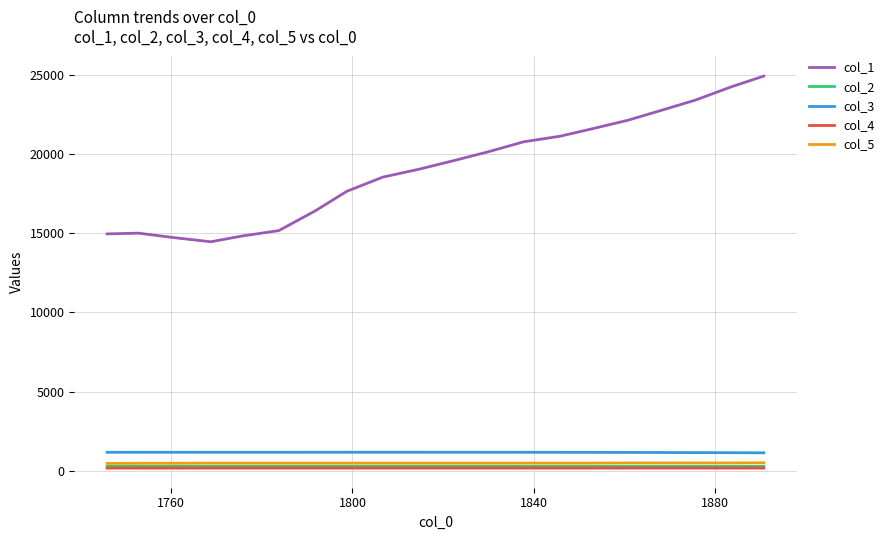

Count the number of categories in the chart.

20